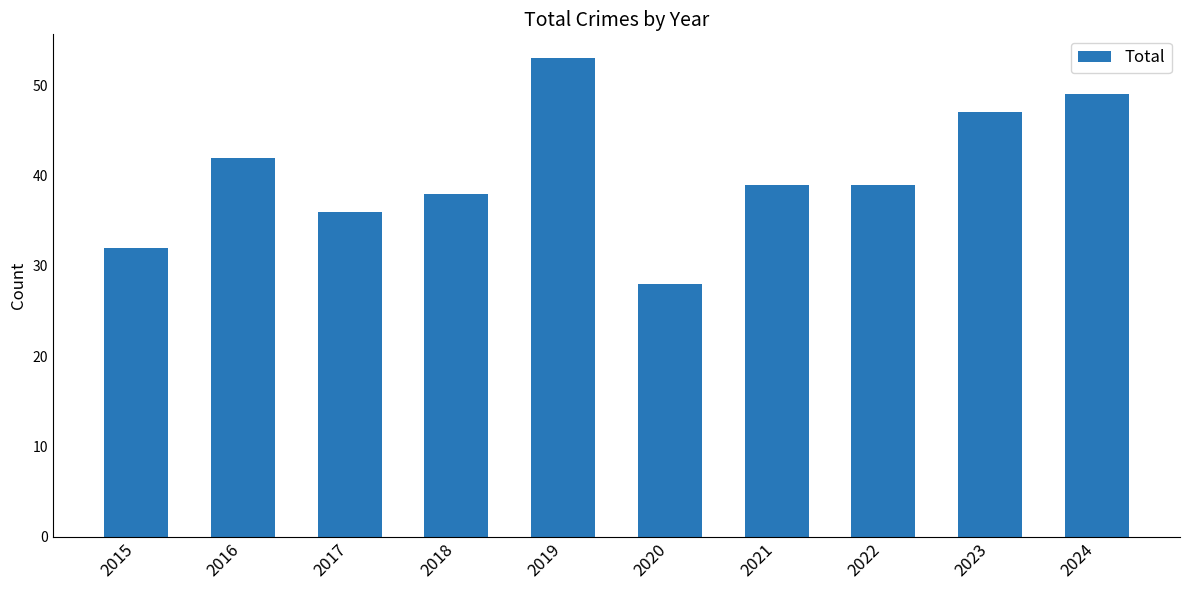

True or false: the data shows 28 at 2020.

True